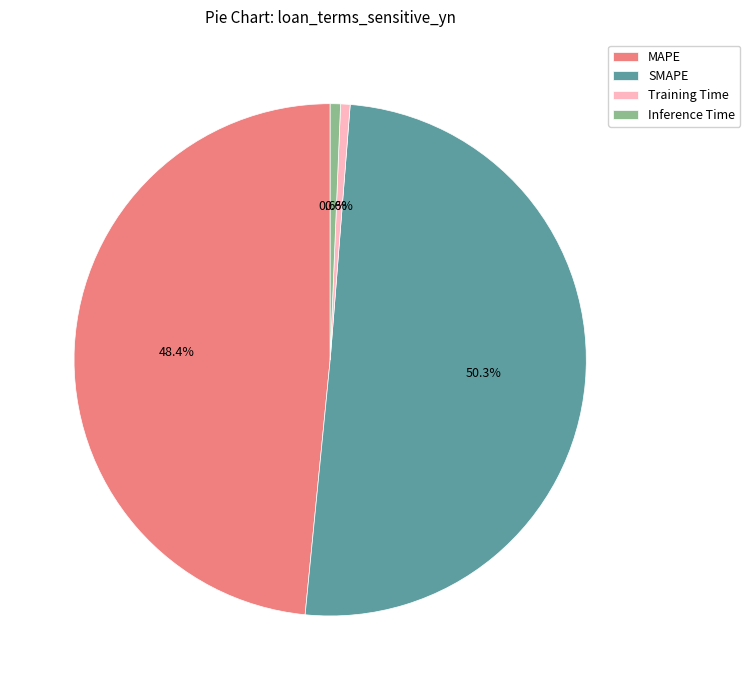

Is there any slice that represents more than half of the pie?

Yes